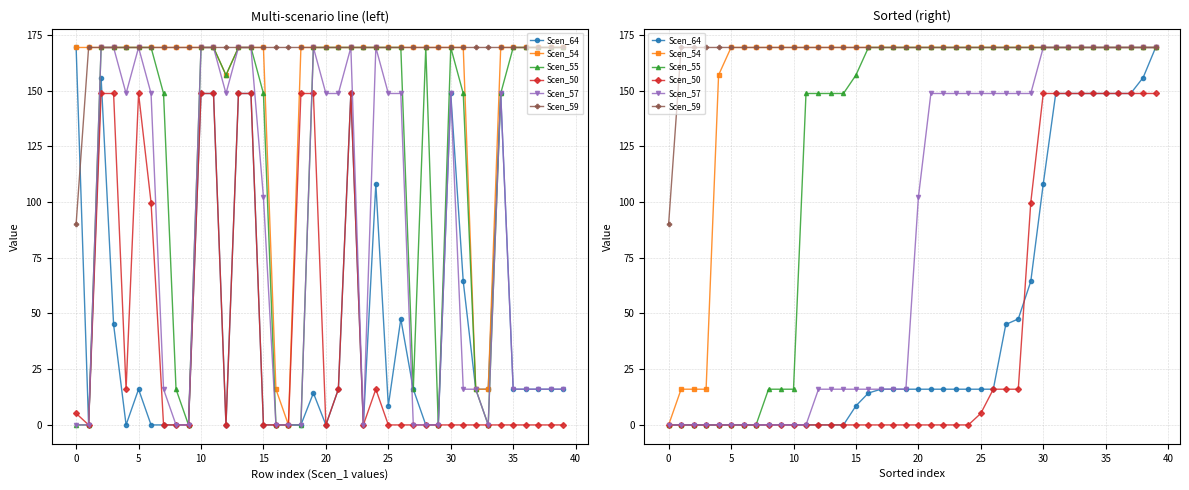

True or false: Scen_50 and Scen_59 intersect in this chart.

False